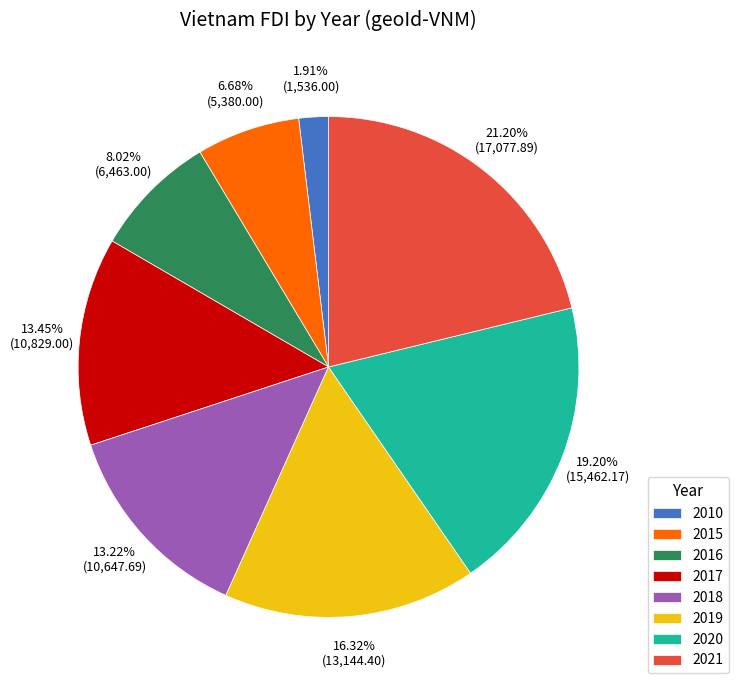

Which category has the biggest portion of the pie?

2021